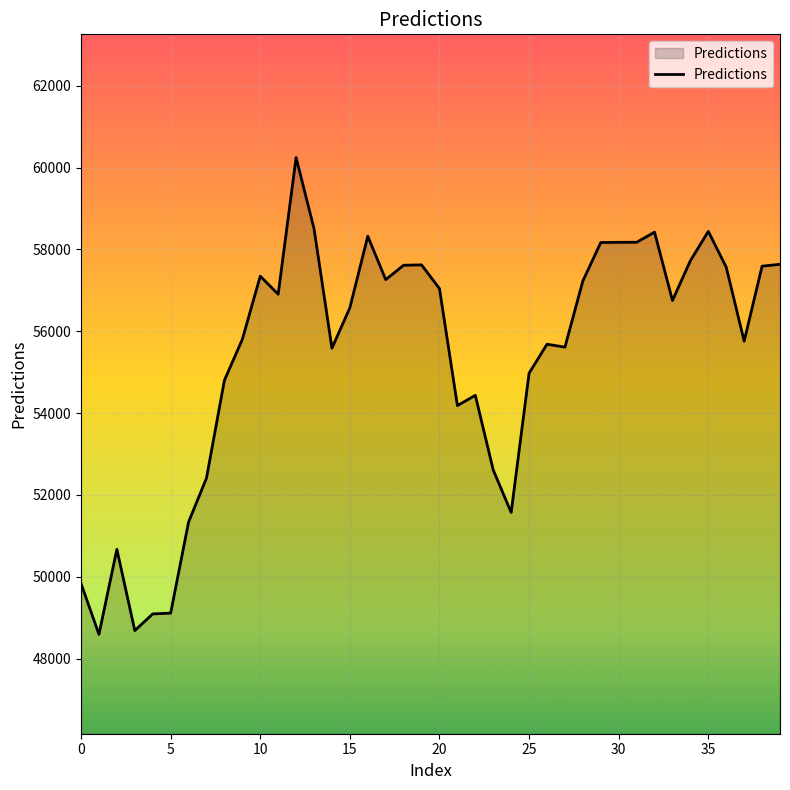

What is the greatest value displayed?

60247.4